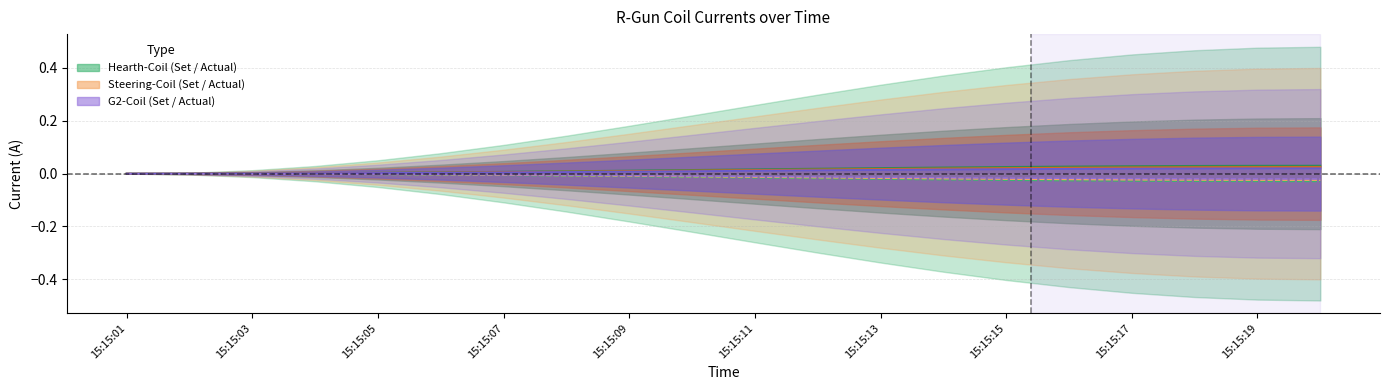

How many data points does each series have?

20